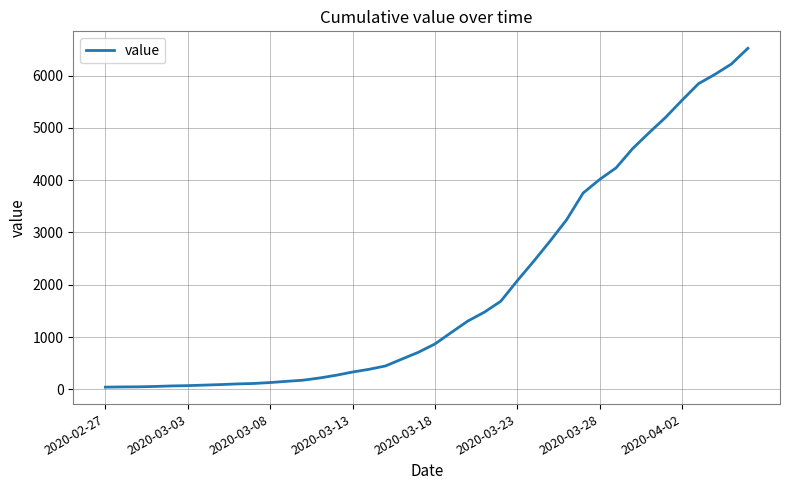

What is the maximum value shown in the chart?

6522